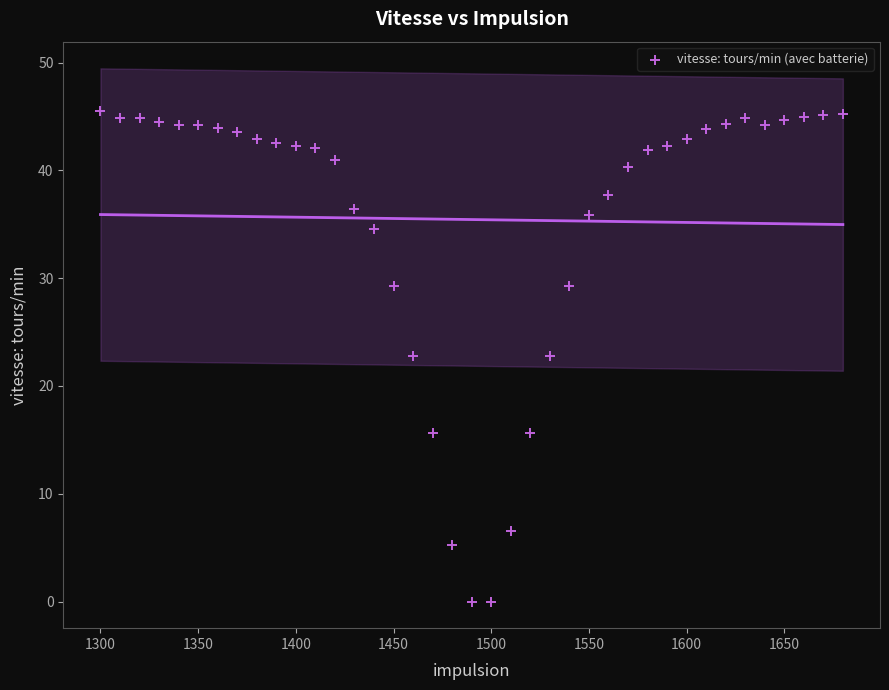

What is the range of X values (max minus min)?

380.0